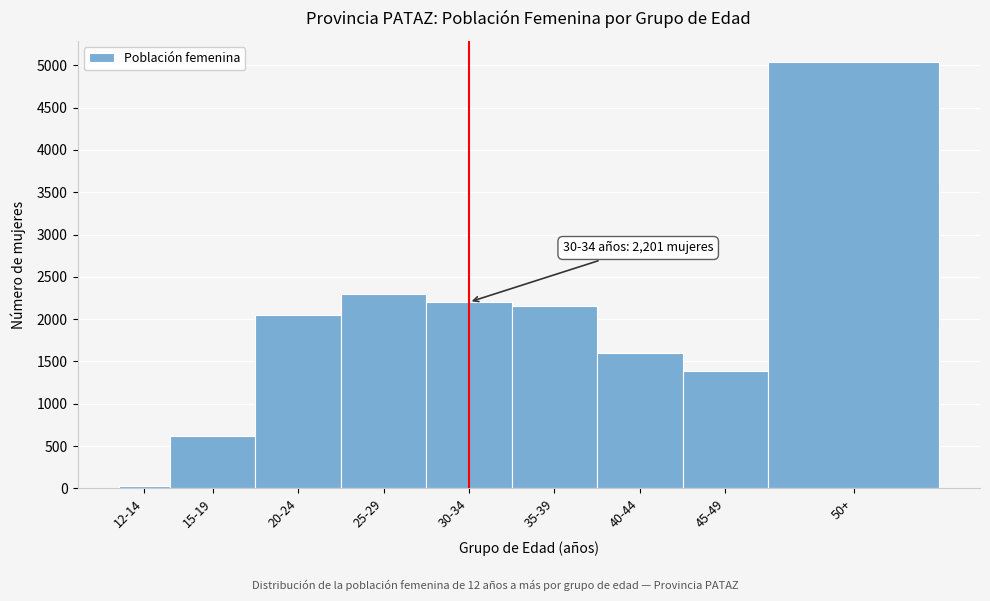

Reading left to right, list all the values displayed in this chart.

28	622	2054	2297	2201	2154	1599	1382	5039